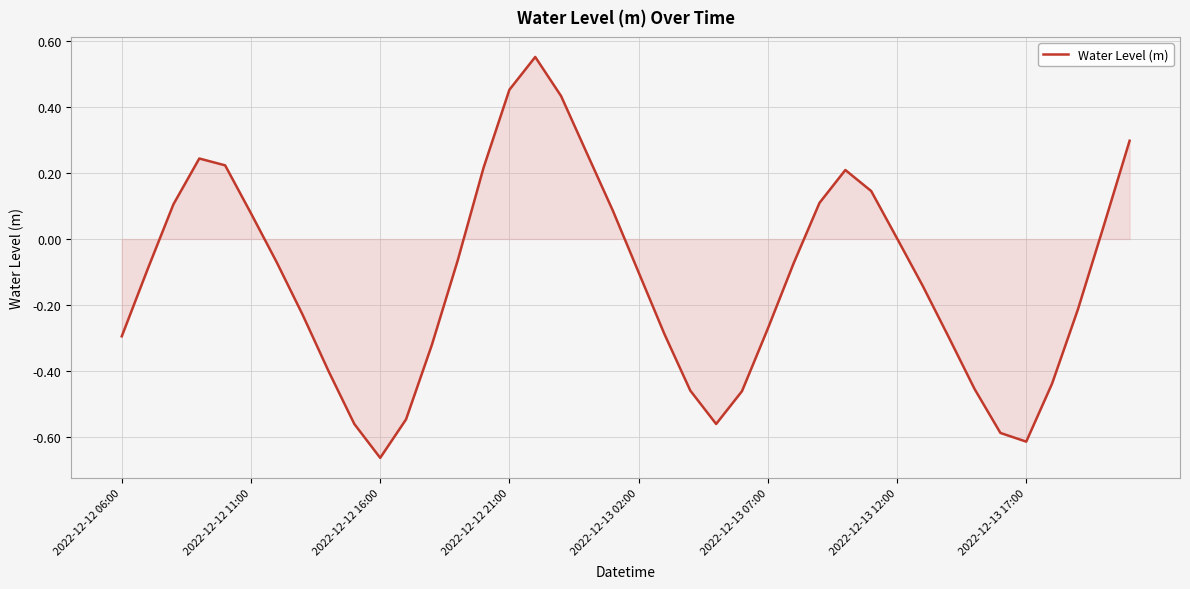

What is the difference between the maximum and minimum values?

1.2